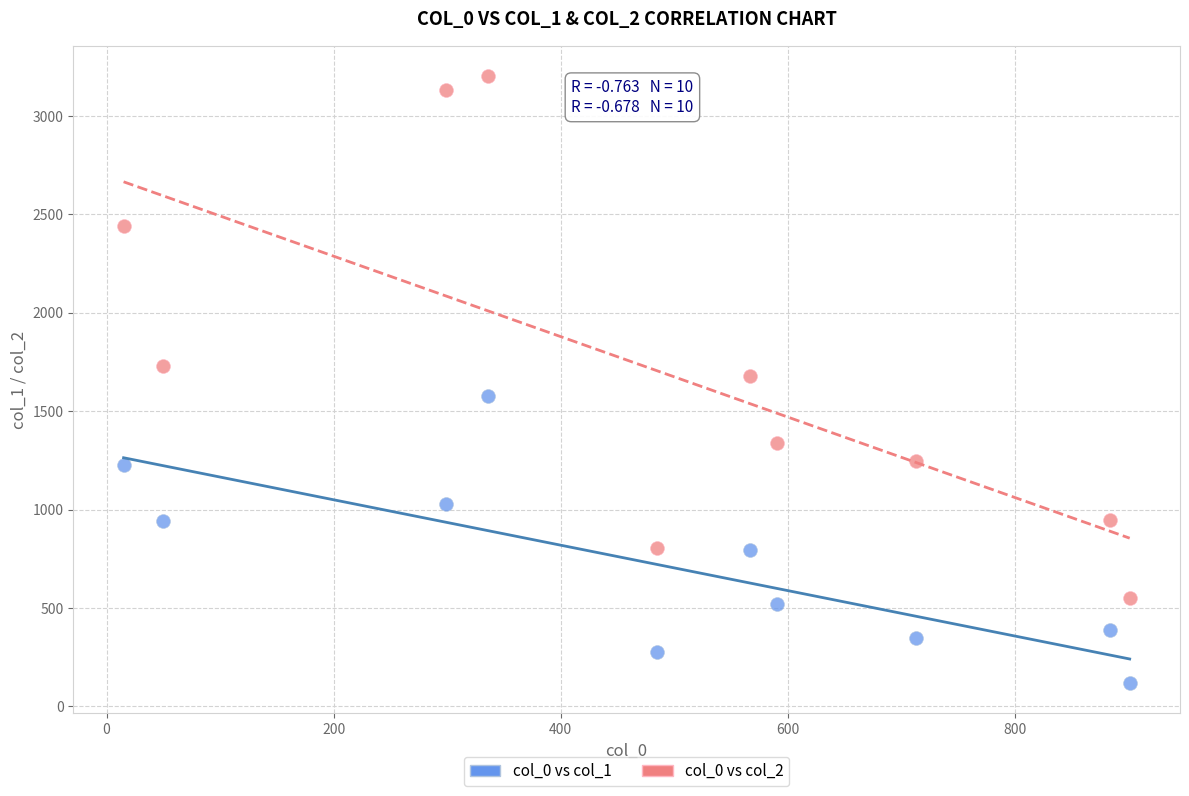

In the col_0 vs col_2 series, what Y value is closest to 1876?

1730